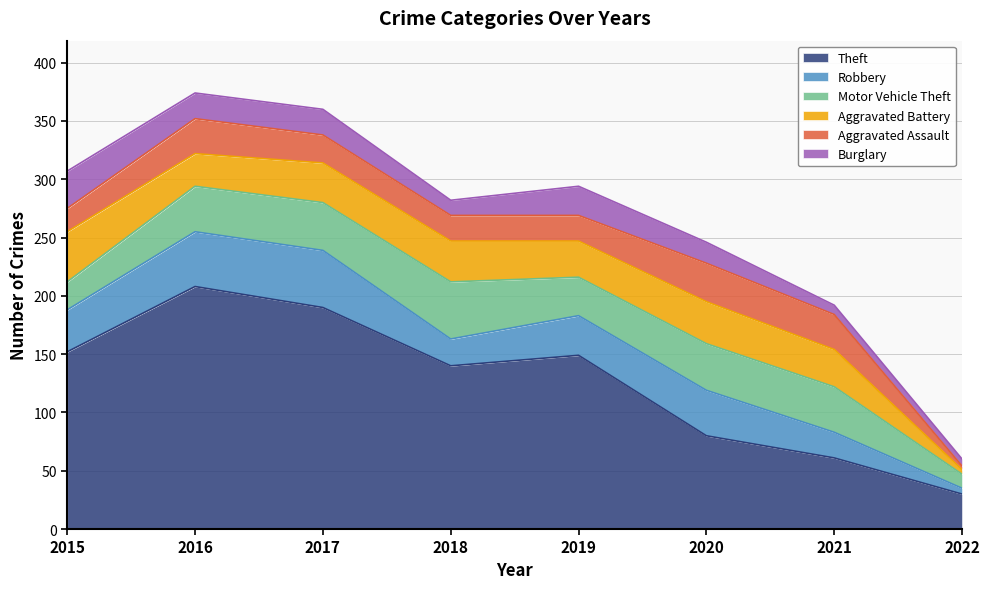

Which category has the highest value in the Theft series?

2016